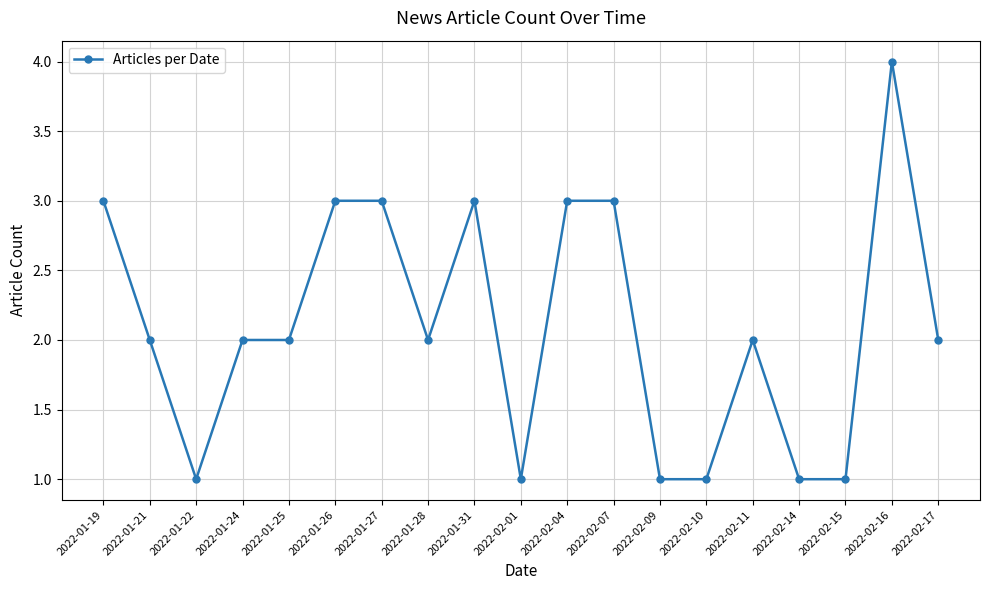

What is the change in value from 2022-02-04 to 2022-02-15?

-2